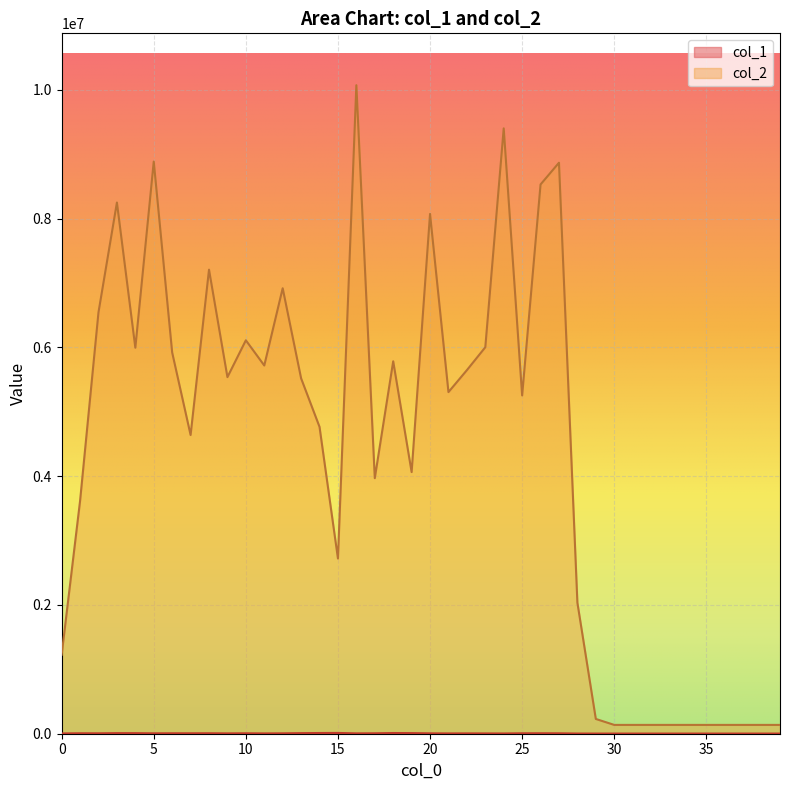

Reading left to right, extract all data points from this chart.

col_1: 4248	6683	6118	8944	8561	5910	6548	6473	6900	5110	6445	4582	5821	8949	10953	12002	5300	6476	10834	9339	5659	4444	4900	4415	3705	6530	6858	6274	2750	2450	2446	2446	2446	2446	2446	2446	2446	2446	2446	2446
col_2: 1227068	3616218	6545167	8249077	5994794	8885181	5920190	4639344	7206736	5538033	6110028	5718649	6918086	5519023	4765309	2720663	10071153	3968678	5783616	4063160	8072268	5305415	5646248	6001793	9401033	5253444	8529873	8867385	2034743	229500	136976	136976	136976	136976	136976	136976	136976	136976	136976	136976